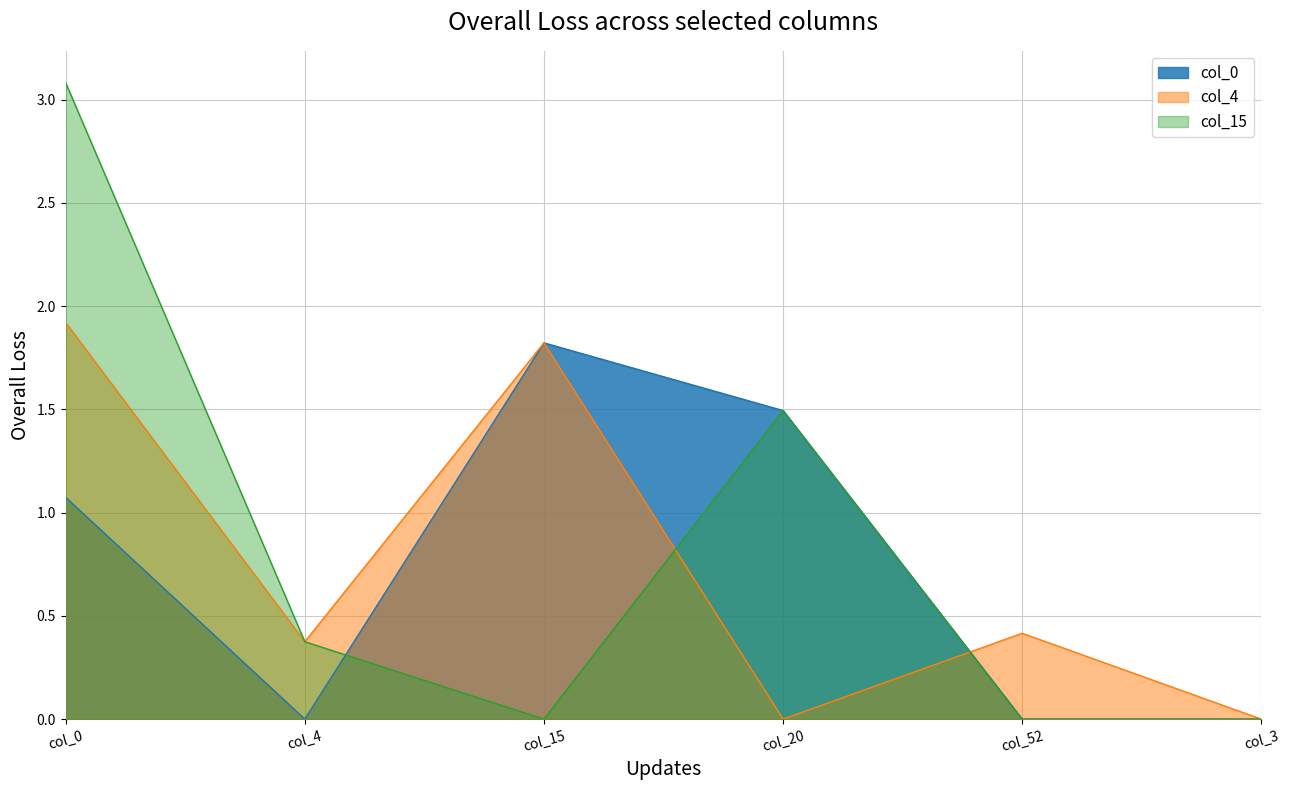

Read the col_20 value at col_15.

1.5